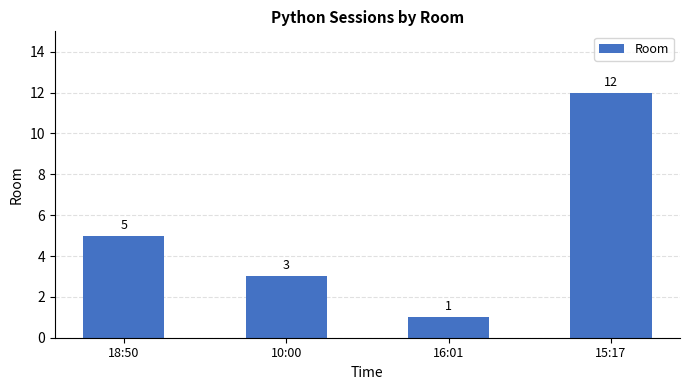

List the labels in order of value, largest first.

15:17, 18:50, 10:00, 16:01